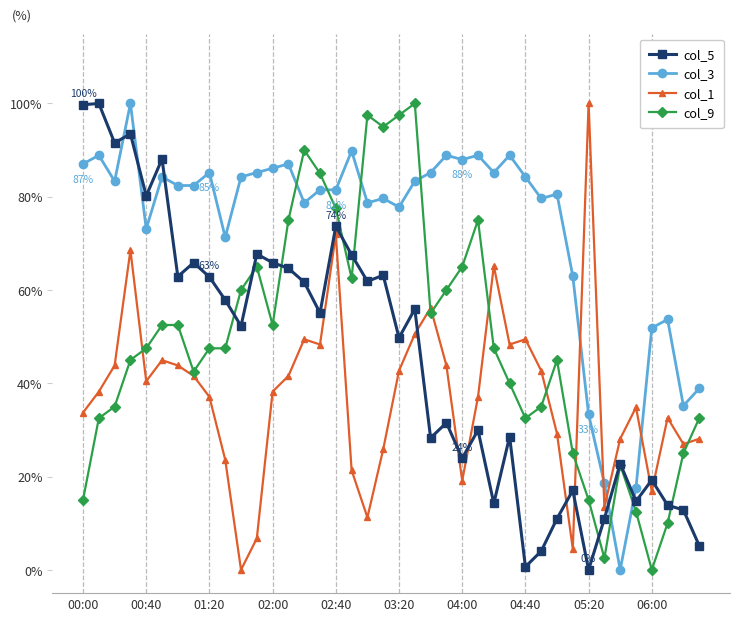

Which series has the largest total across all categories?

col_3